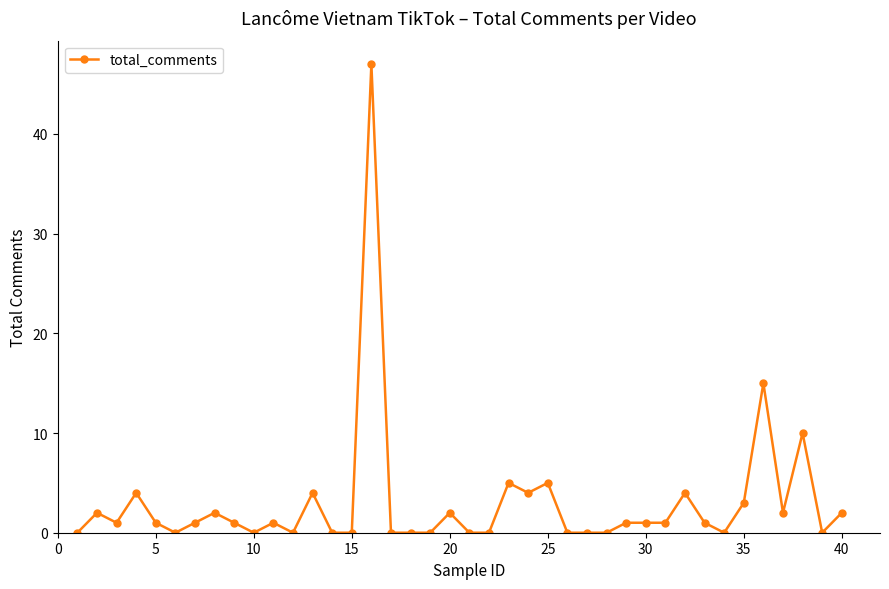

What is the greatest value displayed?

47